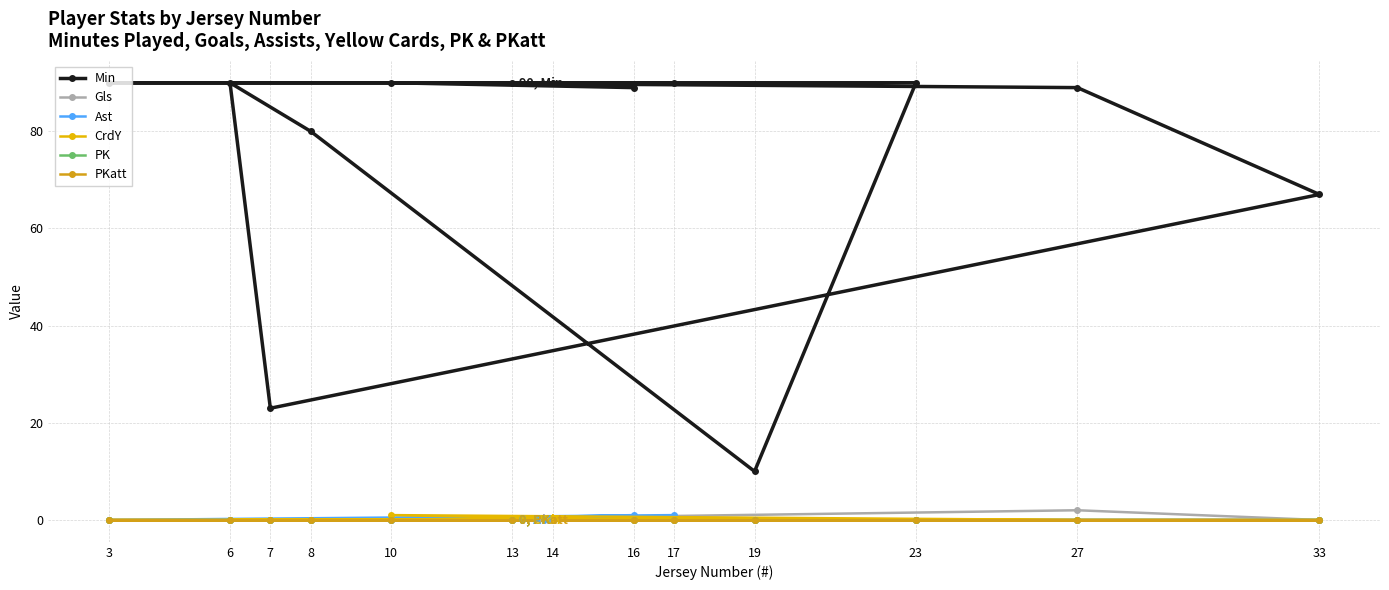

Which series has the largest range (max minus min)?

Min